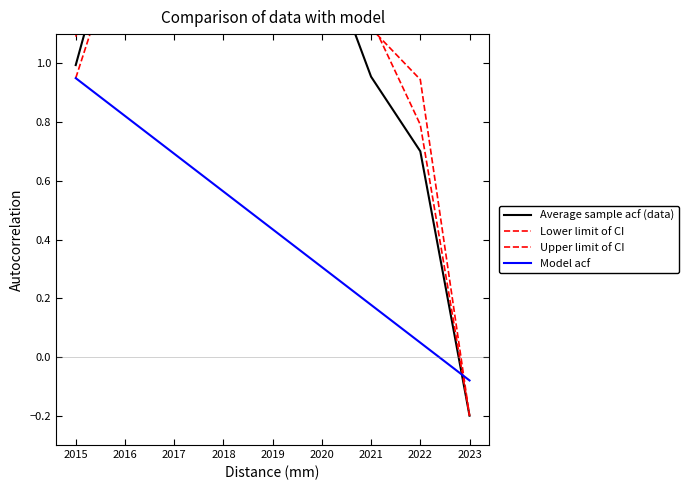

True or false: Upper limit of CI has a value of 1.6 at 2018.

True